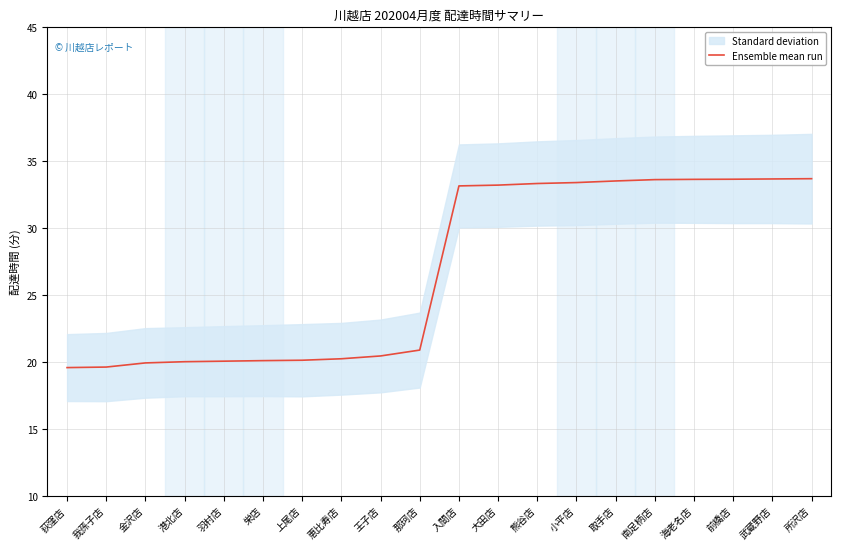

The value at 栄店 is 32.9. True or false?

False